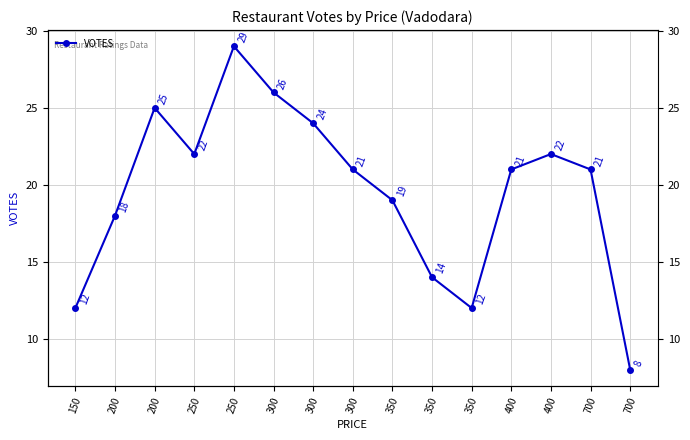

What is the value of the 12th point from the left?

21